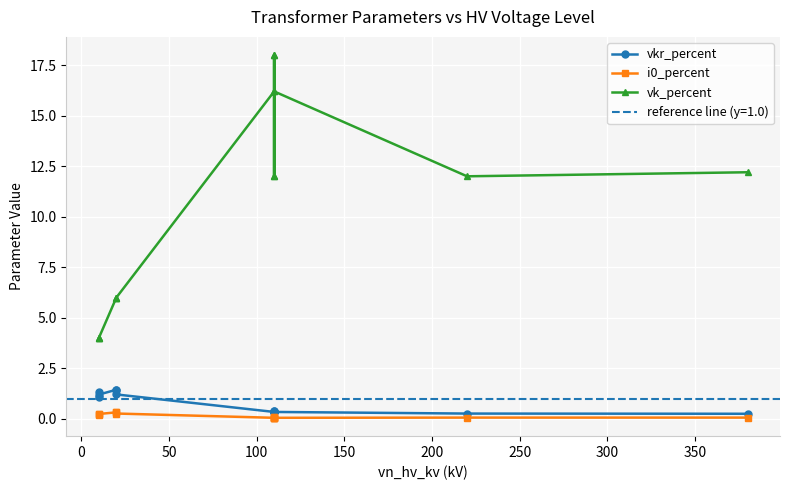

How many lines are shown in the chart?

3